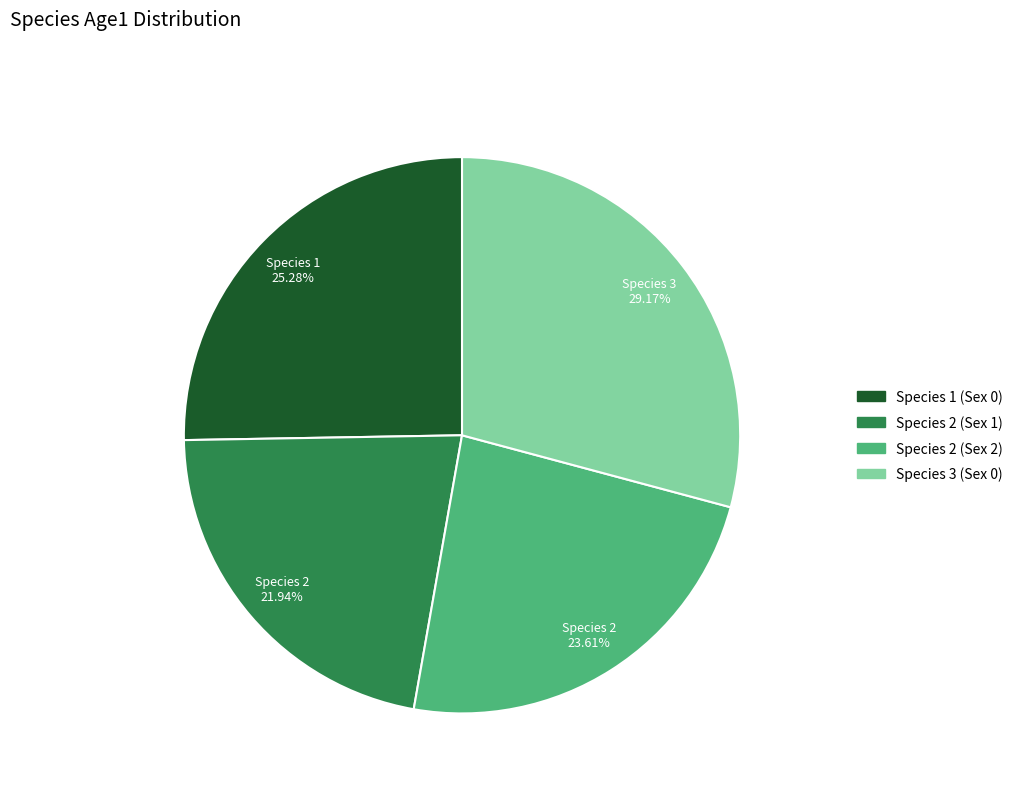

What percentage is the Species 3 (Sex 0) slice, to the nearest percent?

29%